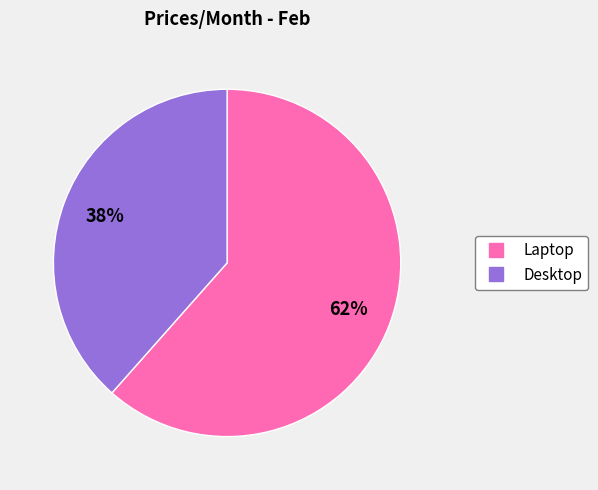

Approximately how many times larger is the value at Desktop compared to Laptop?

0.6